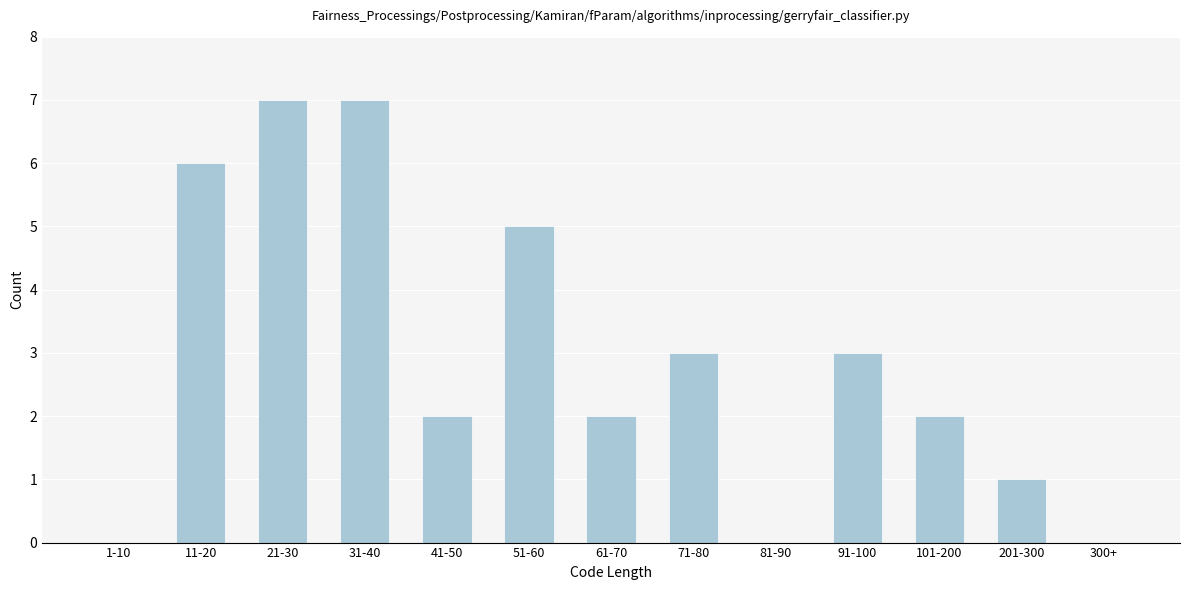

Reading left to right, what are all the values shown in this chart?

1-10=0	11-20=6	21-30=7	31-40=7	41-50=2	51-60=5	61-70=2	71-80=3	81-90=0	91-100=3	101-200=2	201-300=1	300+=0